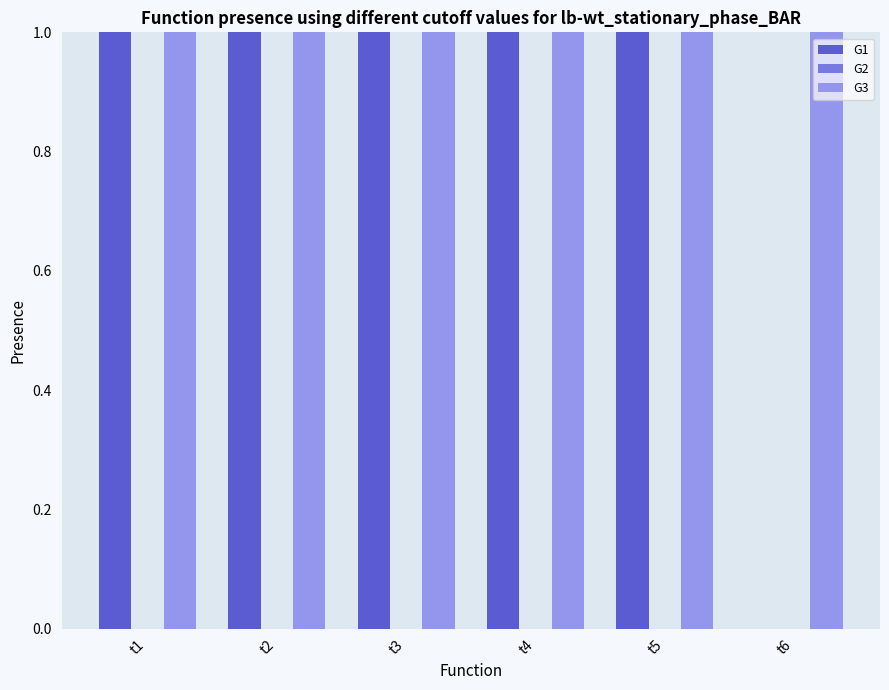

True or false: G3 has a value of 2 at t5.

False